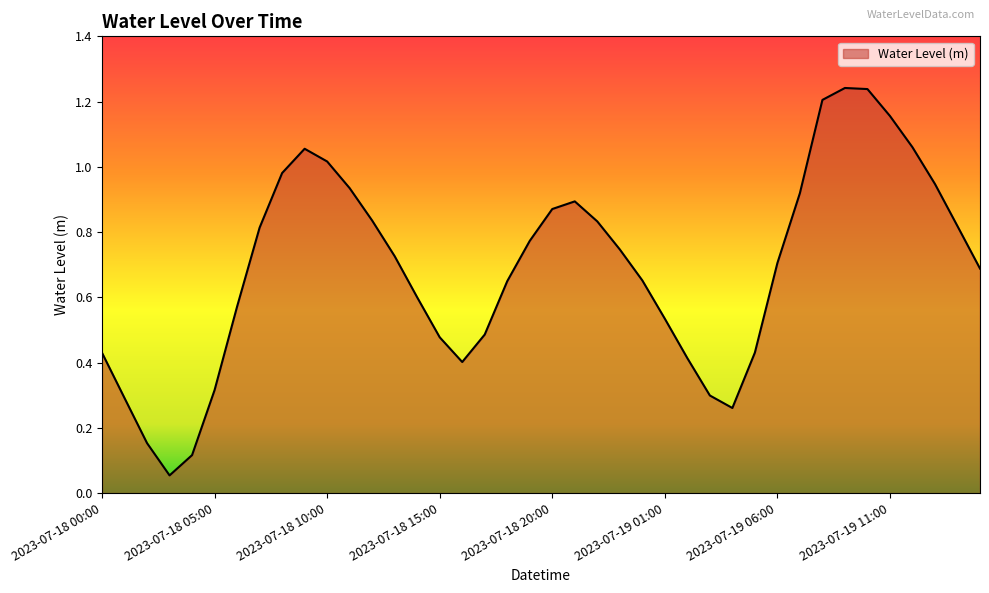

How many lines are shown in the chart?

1